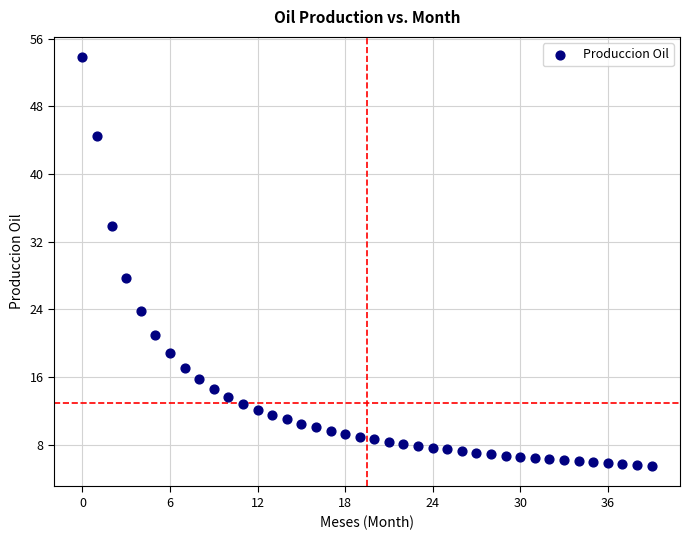

What Y value in the scatter plot is closest to 29?

27.7